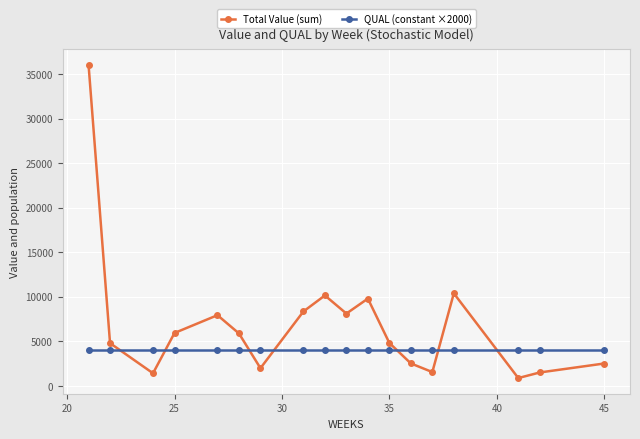

What is the average value of the QUAL (constant ×2000) series?

4000.0